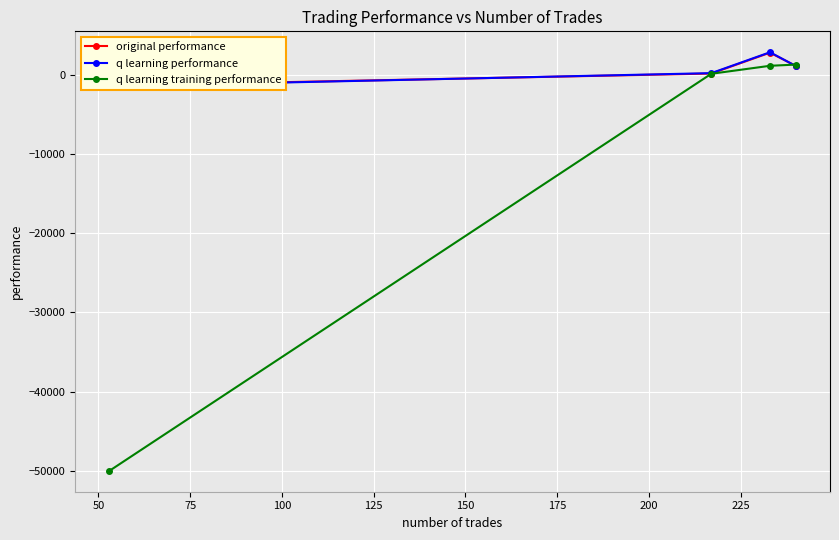

What is the highest value of the q learning training performance series?

1303.4